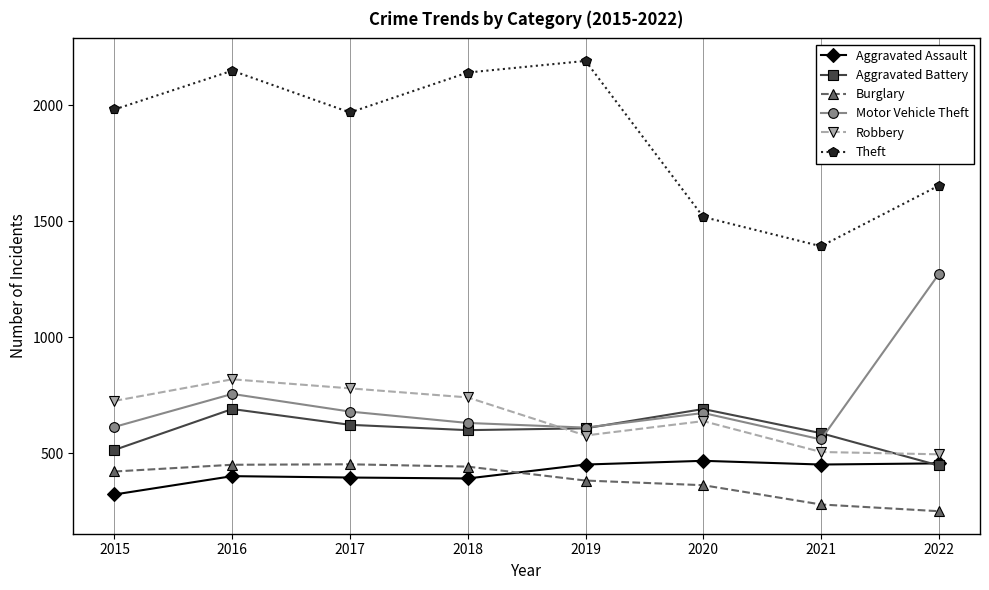

What are all the series names shown in the legend?

Aggravated Assault, Aggravated Battery, Burglary, Motor Vehicle Theft, Robbery, Theft